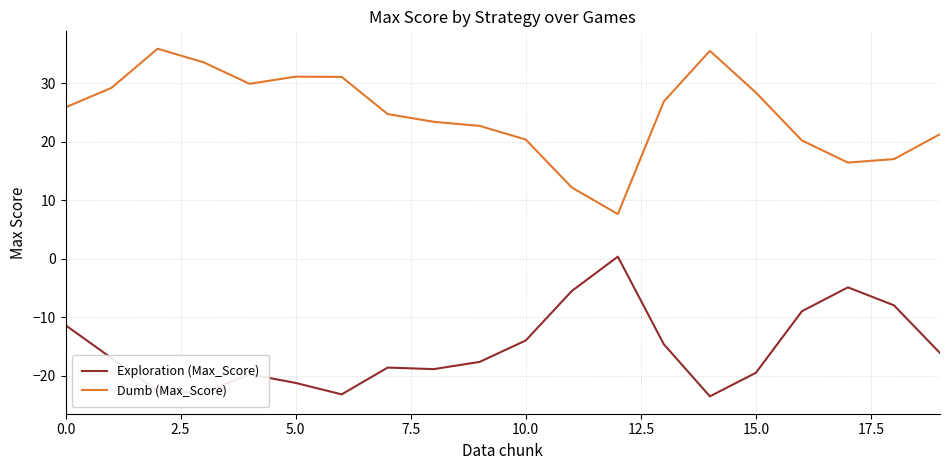

True or false: Exploration (Max_Score) and Dumb (Max_Score) intersect in this chart.

False